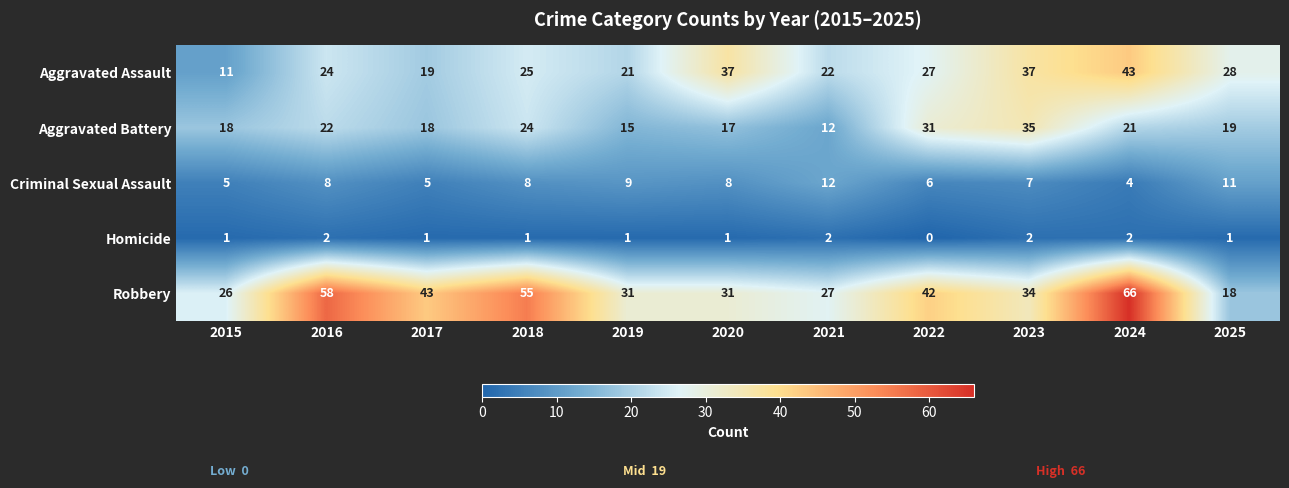

Count the number of categories in the chart.

11